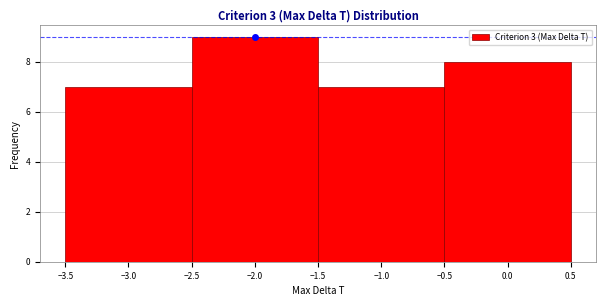

Reading left to right, list every bar in this chart as the range it spans on the x-axis followed by its height. The values are not printed on the chart, so give them approximately, as read against the axis.

-3.5 to -2.5: 7
-2.5 to -1.5: 9
-1.5 to -0.5: 7
-0.5 to 0.5: 8